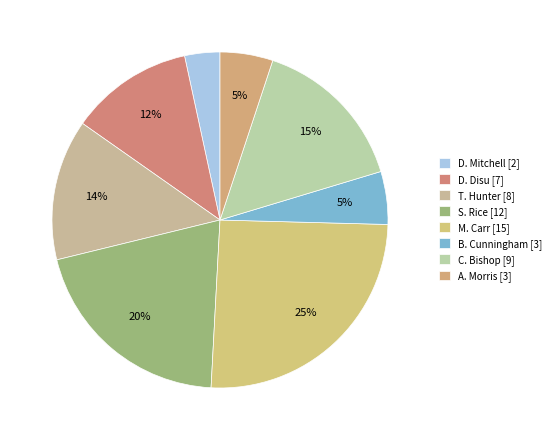

To the nearest percent, what portion does D. Mitchell represent?

3%